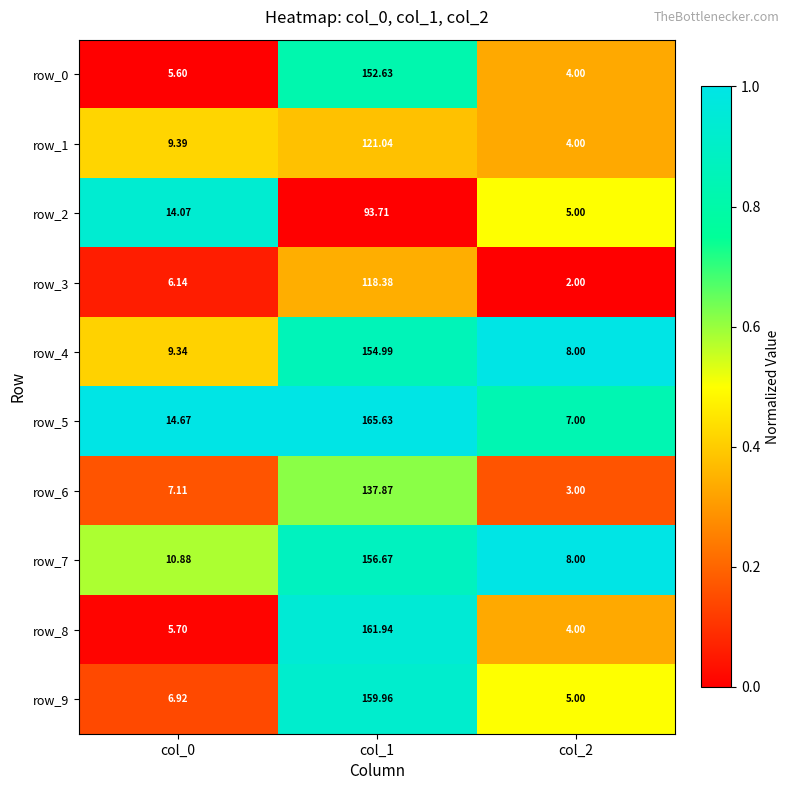

What is the average value of the row_6 series?

49.3